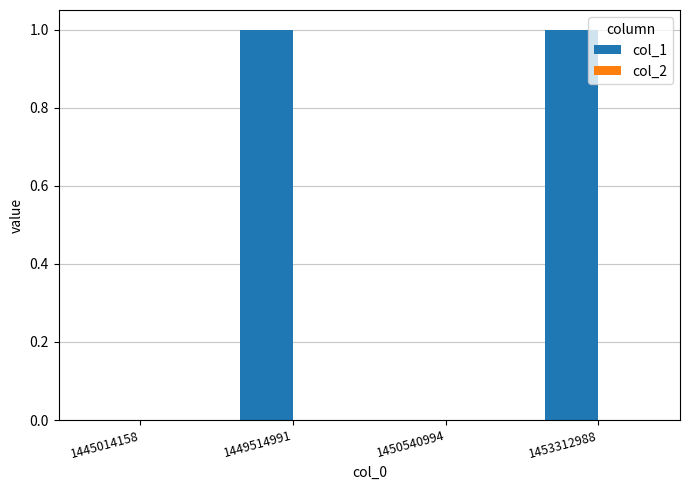

Is it true that the value at 1453312988 is 1?

True